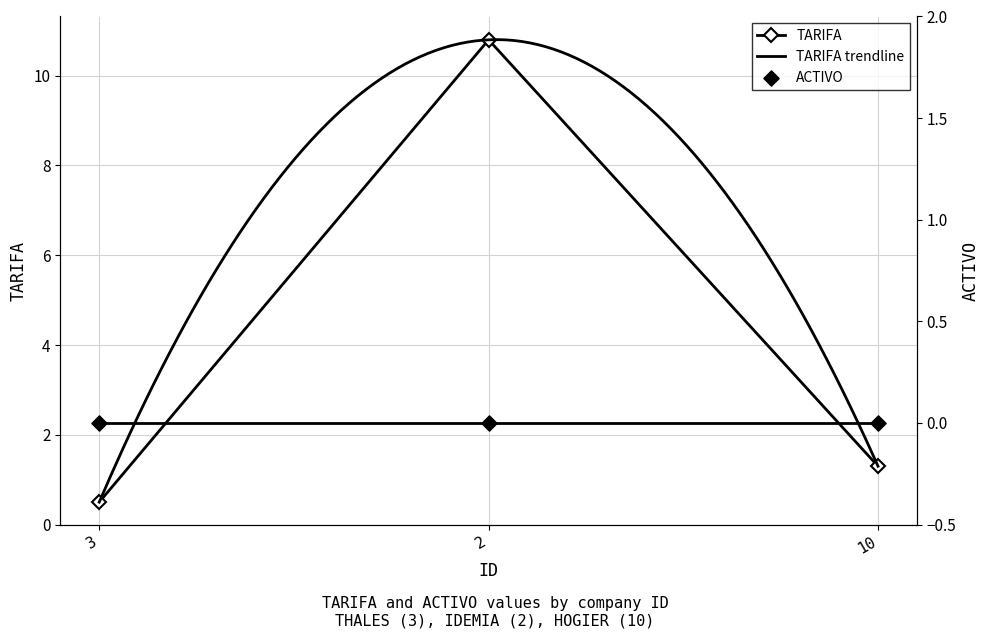

What is the ratio of the value at 2 to the value at 10?

8.3